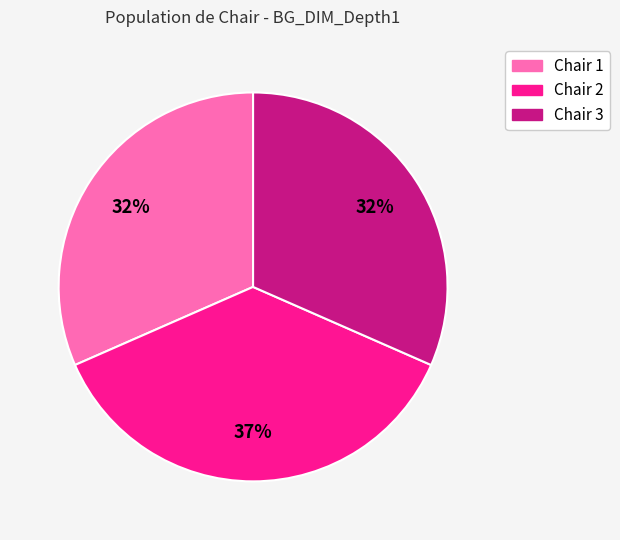

Approximately how many times larger is the value at Chair 1 compared to Chair 2?

0.9